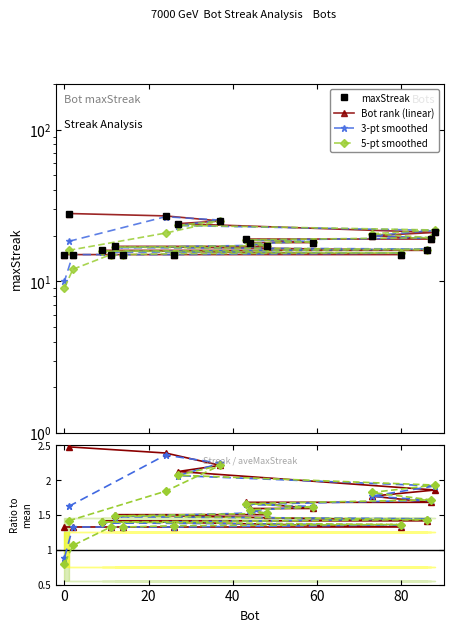

Where does the data first go above 18?

1